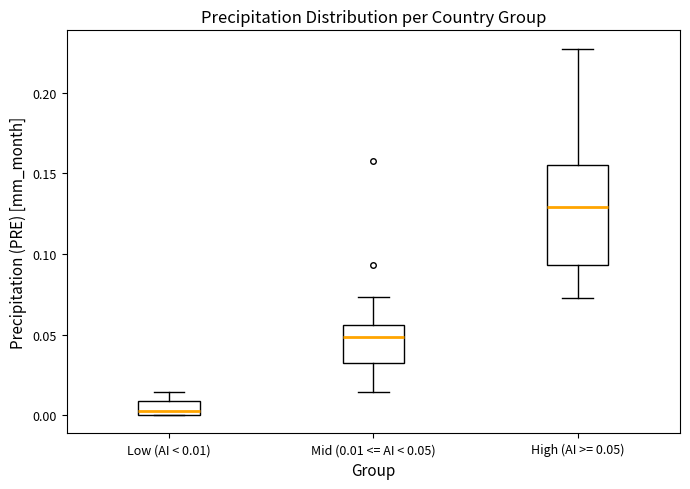

Which box has the lowest median line?

Low (AI < 0.01)